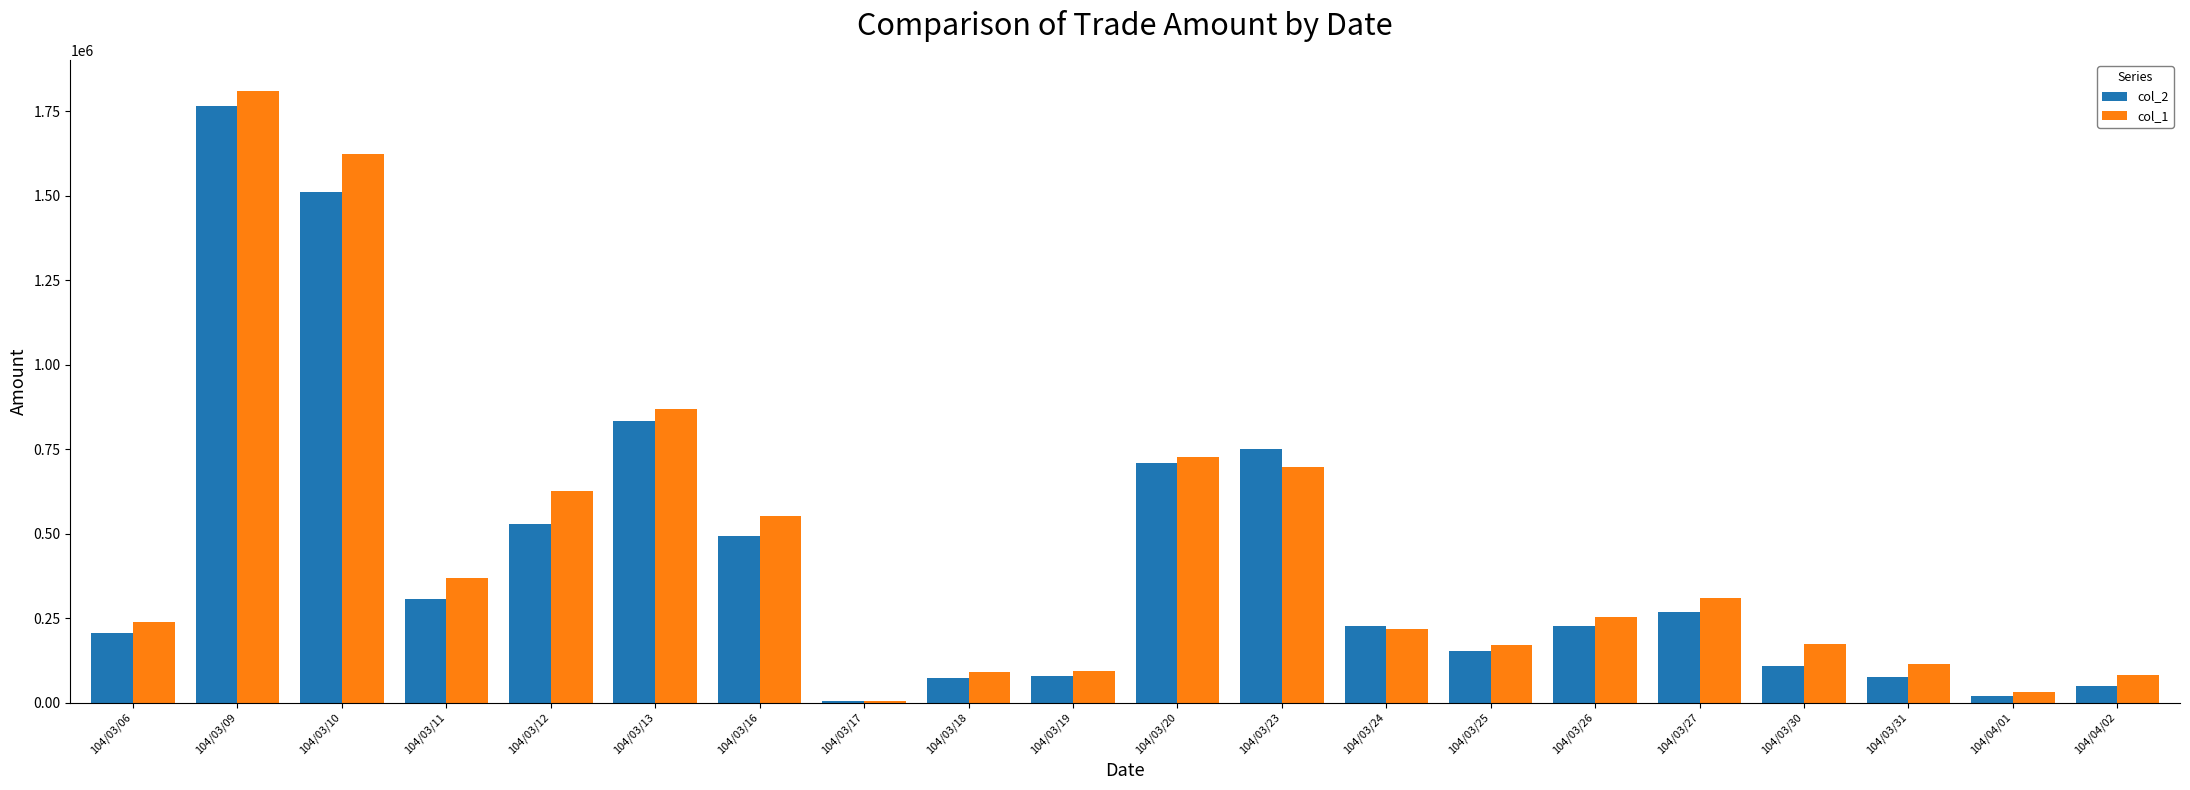

Which series changed the most between 104/03/18 and 104/03/24?

col_2